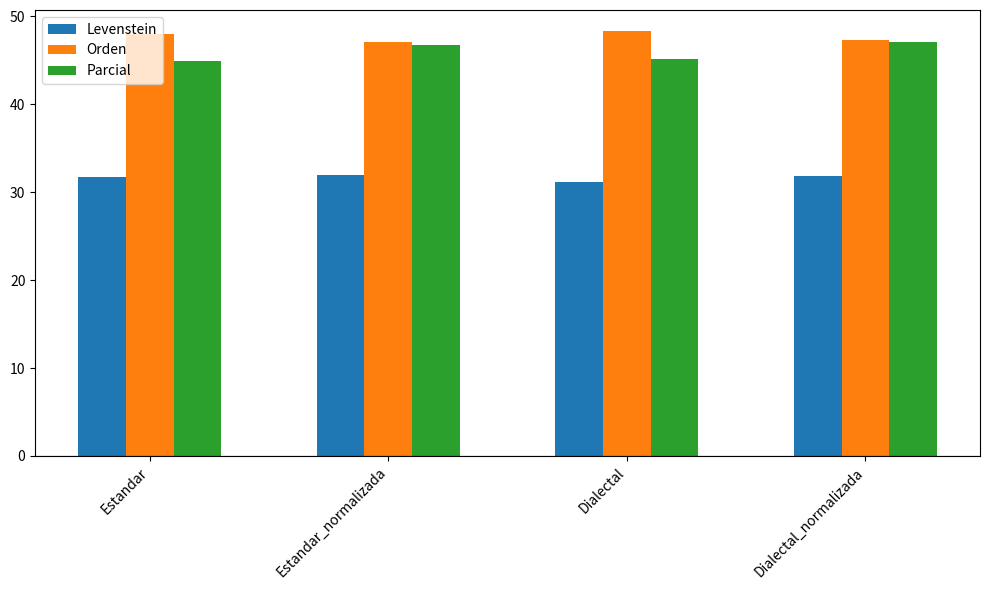

What is the total value across all series at Estandar?

124.7